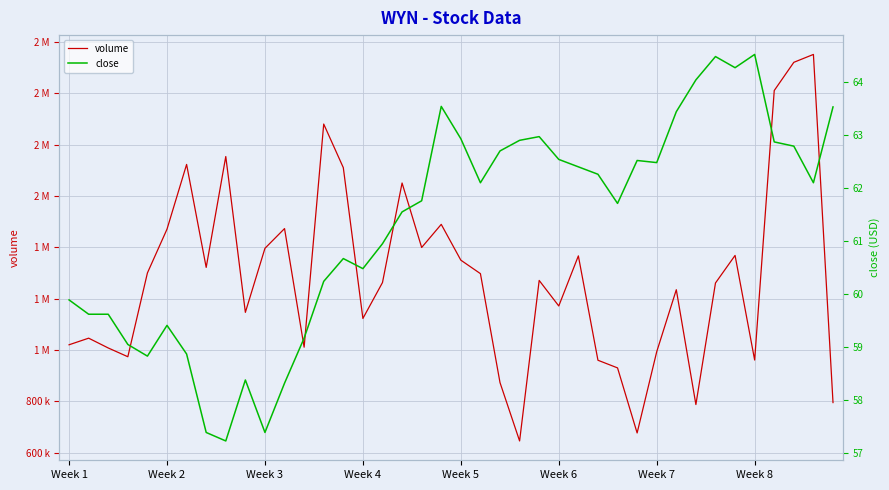

True or false: volume and close cross at least once.

False